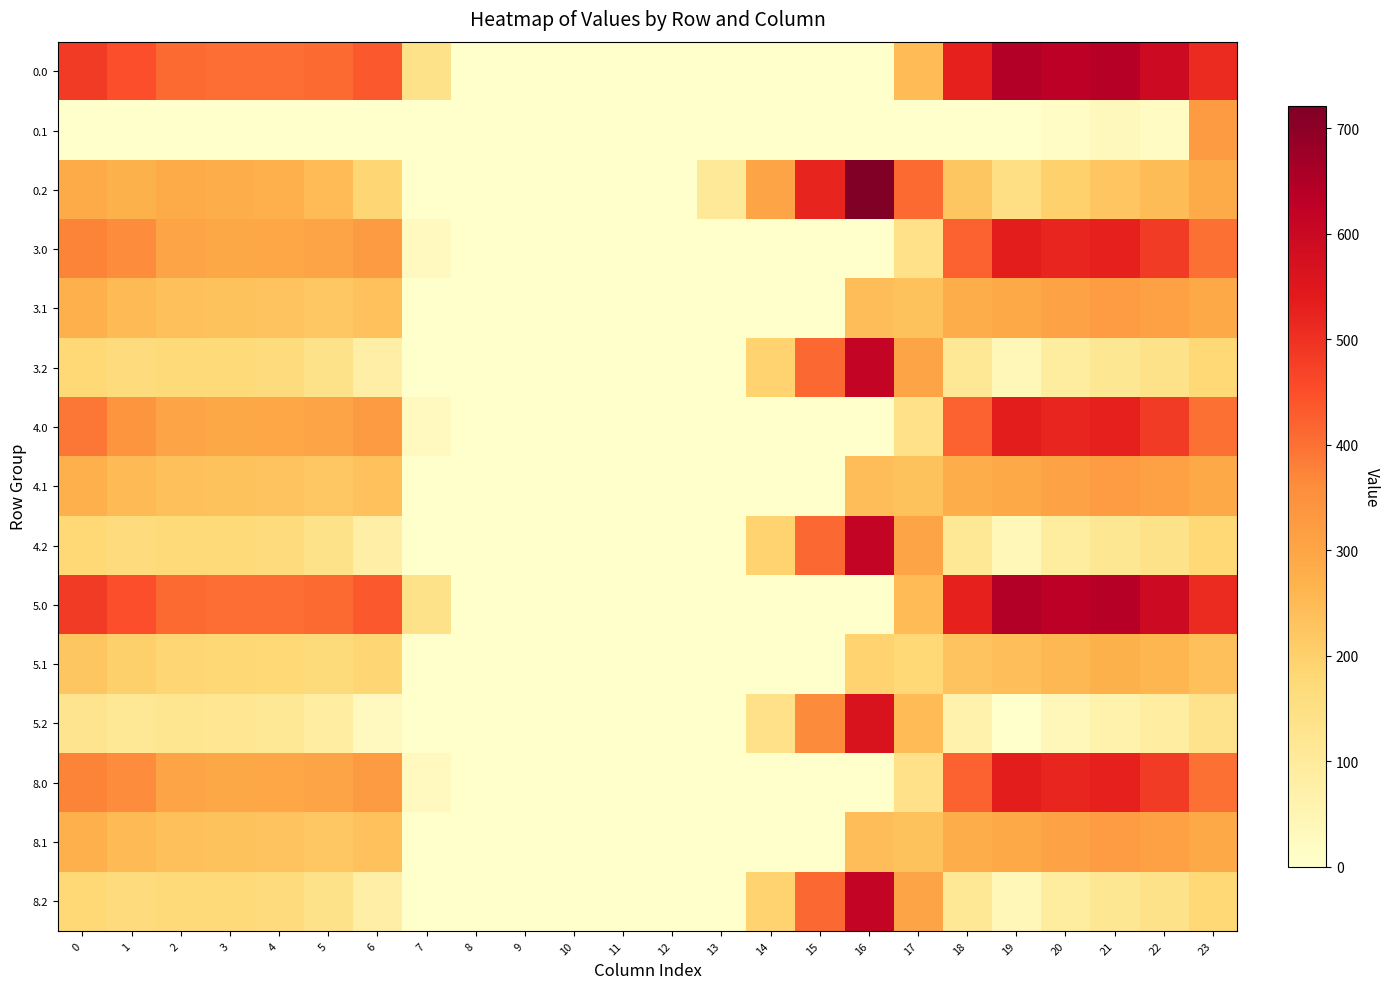

Which category has the highest value across all series?

16